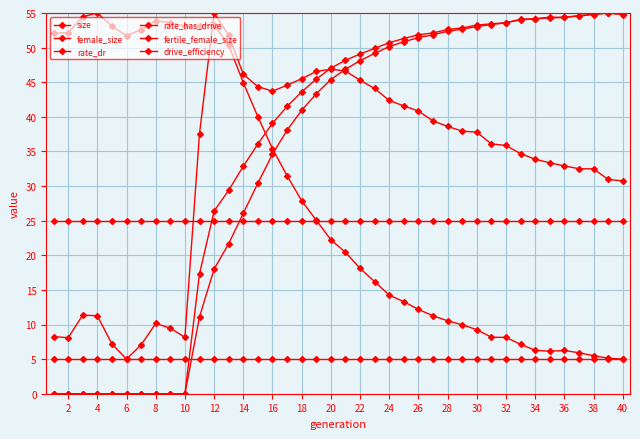

Where is the first local minimum for female_size?

6